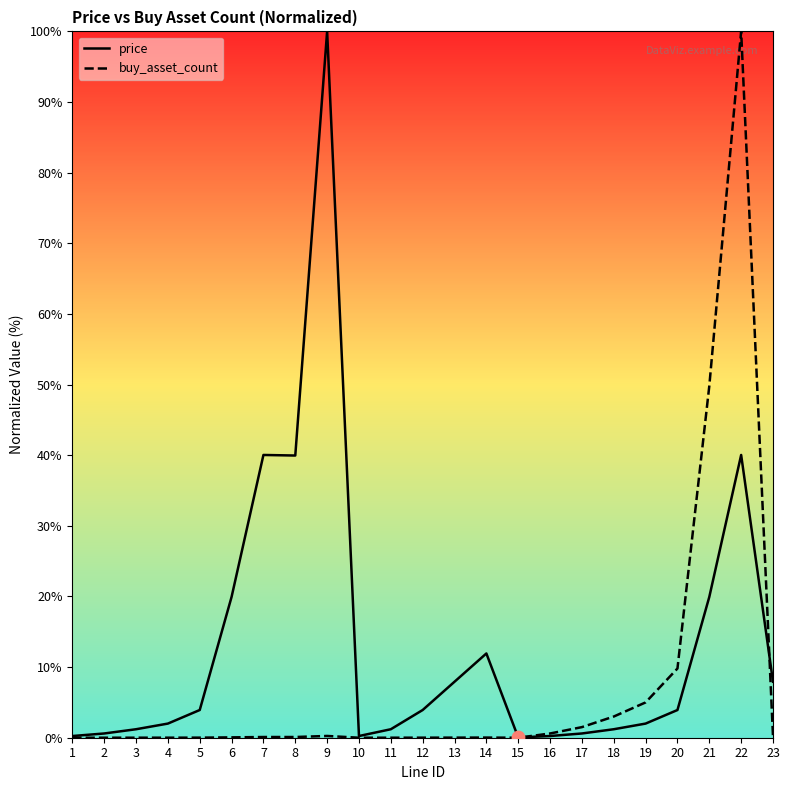

Which series has the largest total across all categories?

price